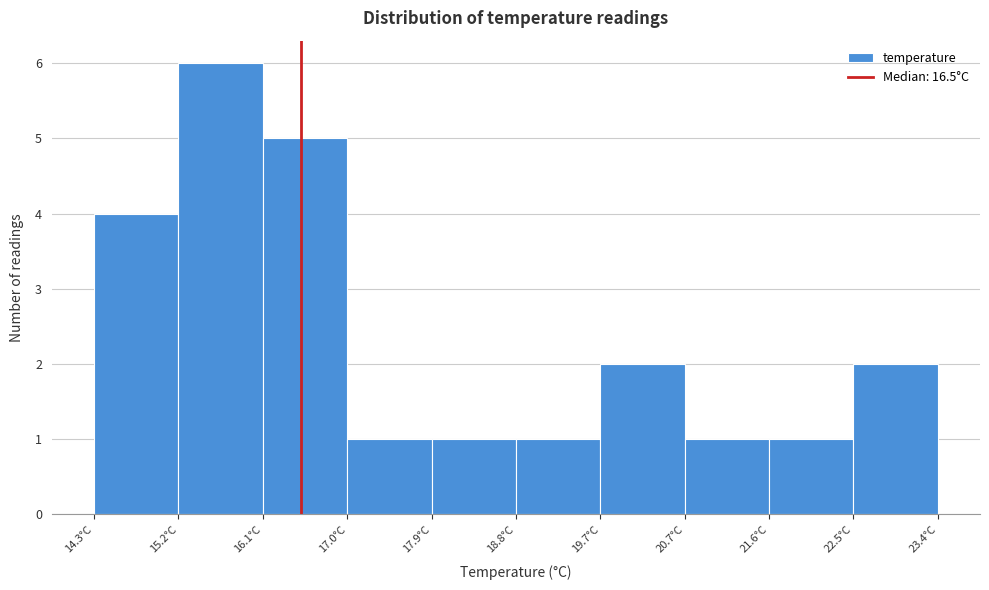

Reading left to right, transcribe this chart: for each bar, give the range it covers on the x-axis and its height. Neither the bar edges nor the heights are printed on the chart, so give them approximately, as read against the axes.

14.3 to 15.2: 4
15.2 to 16.1: 6
16.1 to 17.0: 5
17.0 to 17.9: 1
17.9 to 18.8: 1
18.8 to 19.7: 1
19.7 to 20.7: 2
20.7 to 21.6: 1
21.6 to 22.5: 1
22.5 to 23.4: 2